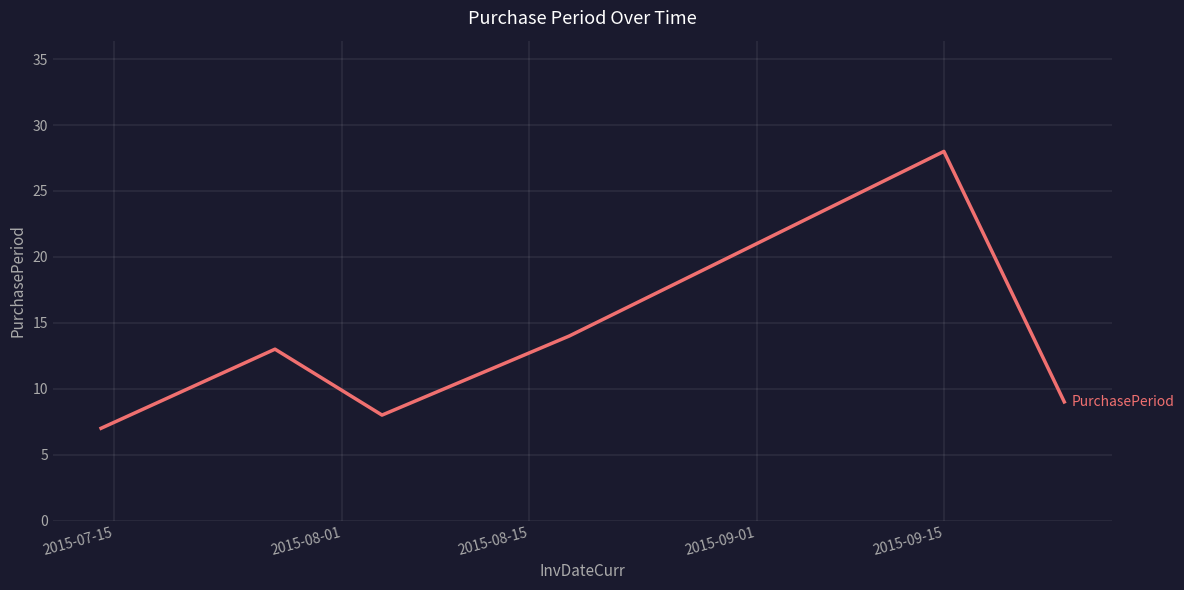

What is the difference between the second highest and minimum values?

7